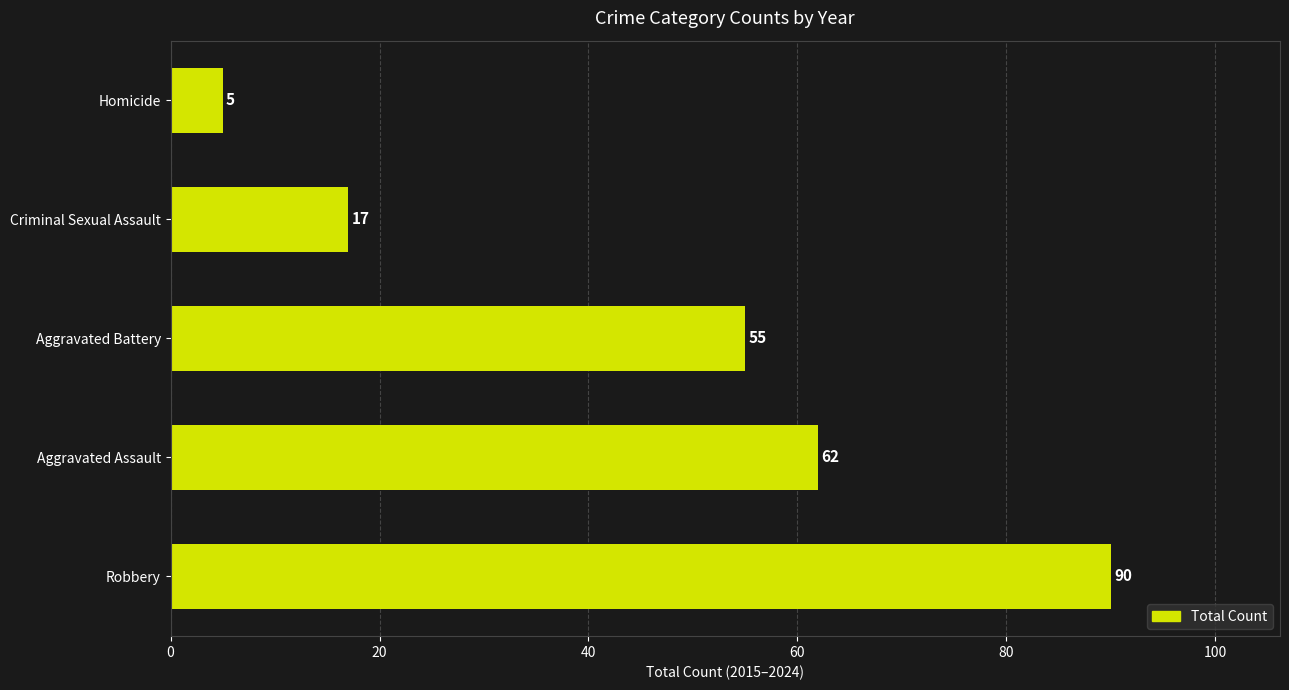

Which has a higher value, Homicide or Criminal Sexual Assault?

Criminal Sexual Assault